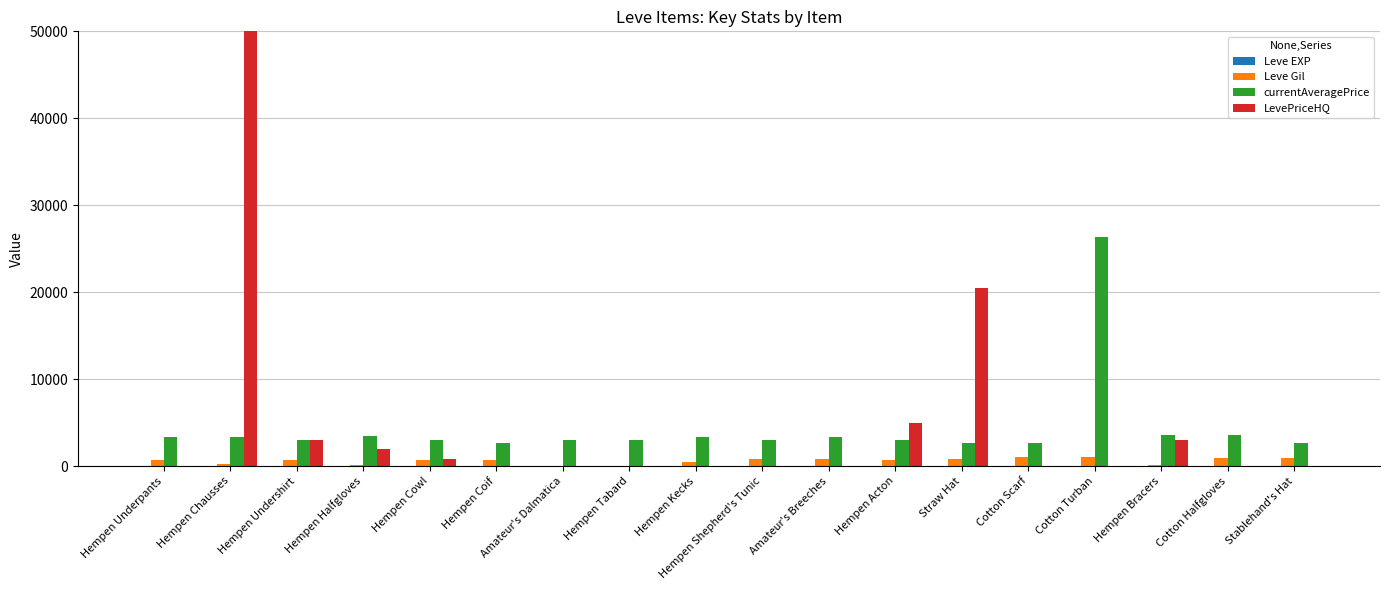

Reading left to right, extract all data points from this chart.

Leve EXP: Hempen Underpants=1	Hempen Chausses=2	Hempen Undershirt=1	Hempen Halfgloves=1	Hempen Cowl=2	Hempen Coif=1	Amateur's Dalmatica=6	Hempen Tabard=6	Hempen Kecks=8	Hempen Shepherd's Tunic=6	Amateur's Breeches=6	Hempen Acton=5	Straw Hat=3	Cotton Scarf=9	Cotton Turban=9	Hempen Bracers=13	Cotton Halfgloves=6	Stablehand's Hat=6
Leve Gil: Hempen Underpants=690	Hempen Chausses=220	Hempen Undershirt=690	Hempen Halfgloves=160	Hempen Cowl=740	Hempen Coif=690	Amateur's Dalmatica=30	Hempen Tabard=30	Hempen Kecks=460	Hempen Shepherd's Tunic=840	Amateur's Breeches=840	Hempen Acton=730	Straw Hat=780	Cotton Scarf=990	Cotton Turban=990	Hempen Bracers=90	Cotton Halfgloves=880	Stablehand's Hat=880
currentAveragePrice: Hempen Underpants=3307	Hempen Chausses=3309	Hempen Undershirt=2996	Hempen Halfgloves=3515	Hempen Cowl=3000	Hempen Coif=2661	Amateur's Dalmatica=2999	Hempen Tabard=3015	Hempen Kecks=3313	Hempen Shepherd's Tunic=3001	Amateur's Breeches=3316	Hempen Acton=3008	Straw Hat=2658	Cotton Scarf=2670	Cotton Turban=26304	Hempen Bracers=3539	Cotton Halfgloves=3543	Stablehand's Hat=2666
LevePriceHQ: Hempen Underpants=0	Hempen Chausses=2500000	Hempen Undershirt=2975	Hempen Halfgloves=2000	Hempen Cowl=800	Hempen Coif=0	Amateur's Dalmatica=0	Hempen Tabard=0	Hempen Kecks=0	Hempen Shepherd's Tunic=0	Amateur's Breeches=0	Hempen Acton=4999	Straw Hat=20500	Cotton Scarf=0	Cotton Turban=0	Hempen Bracers=2990	Cotton Halfgloves=0	Stablehand's Hat=0